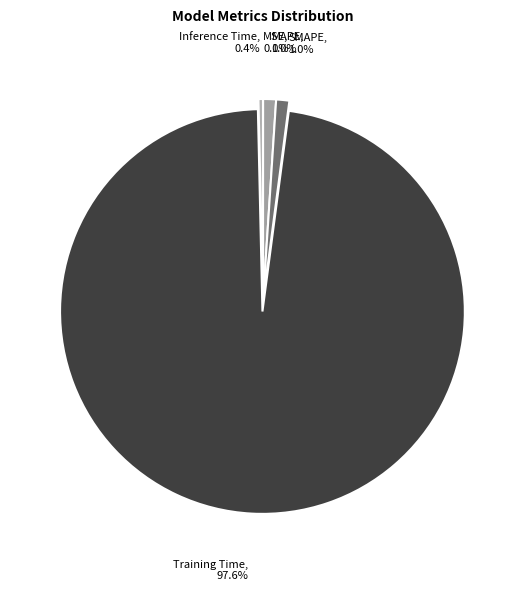

Which slice is the largest?

Training Time